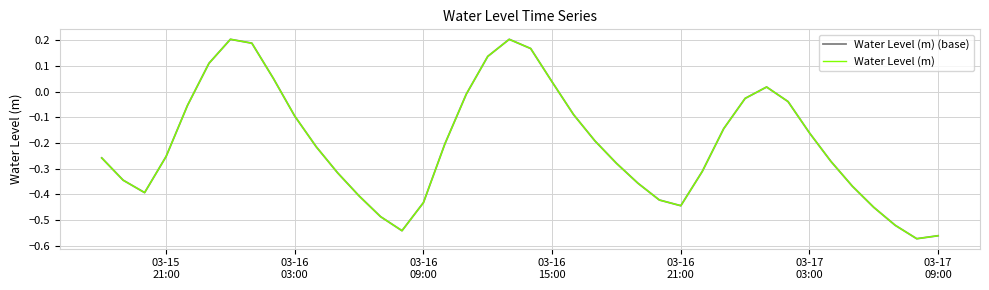

Is this an area chart (filled region under the line)?

No